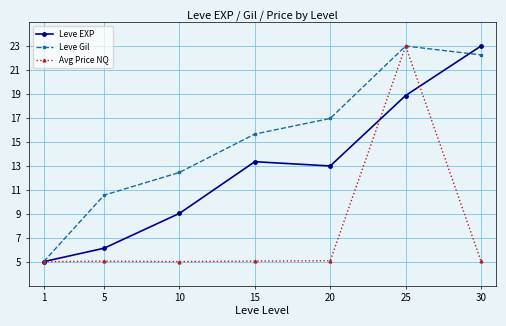

List the labels in order of Leve Gil value, largest first.

25, 30, 20, 15, 10, 5, 1